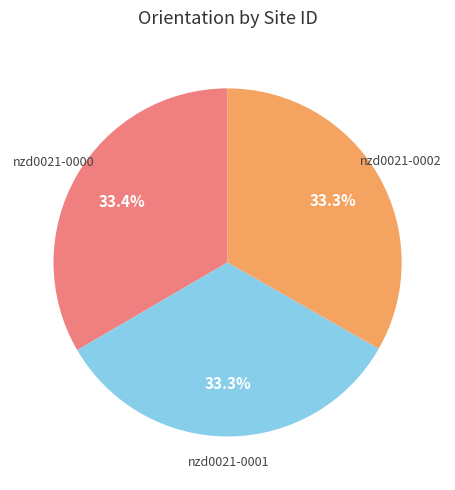

How many slices are in this pie chart?

3